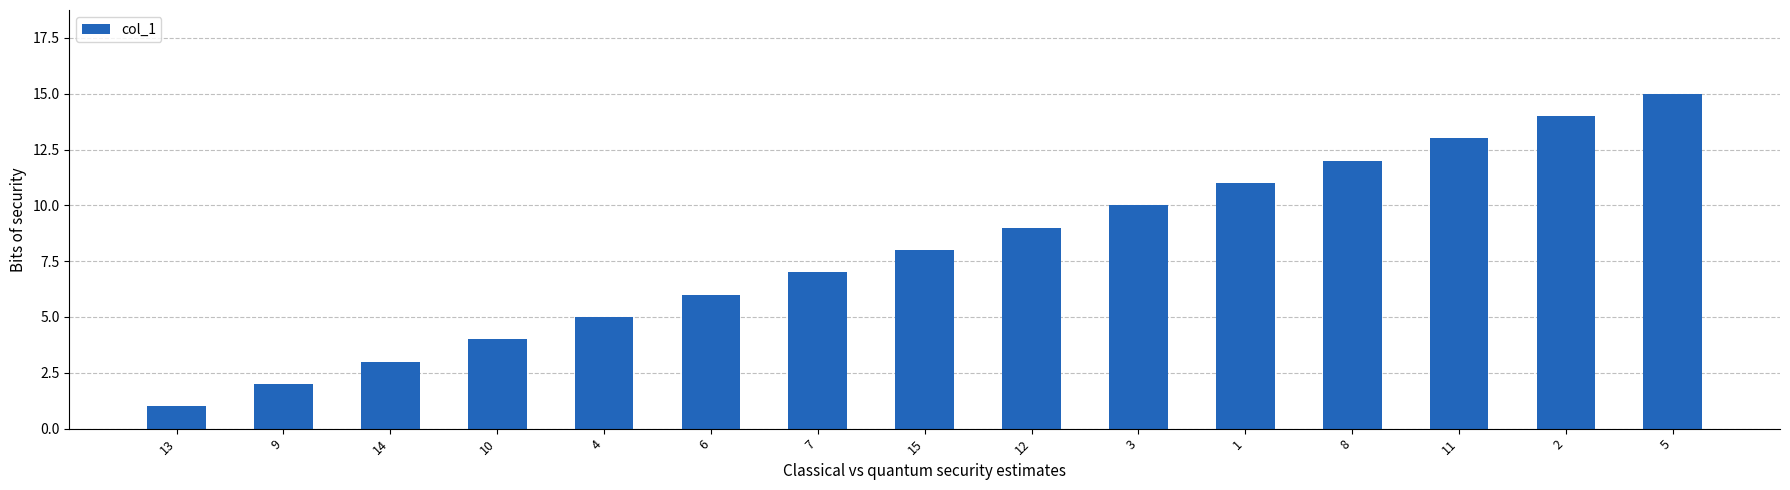

Rank the categories by value from highest to lowest.

5, 2, 11, 8, 1, 3, 12, 15, 7, 6, 4, 10, 14, 9, 13